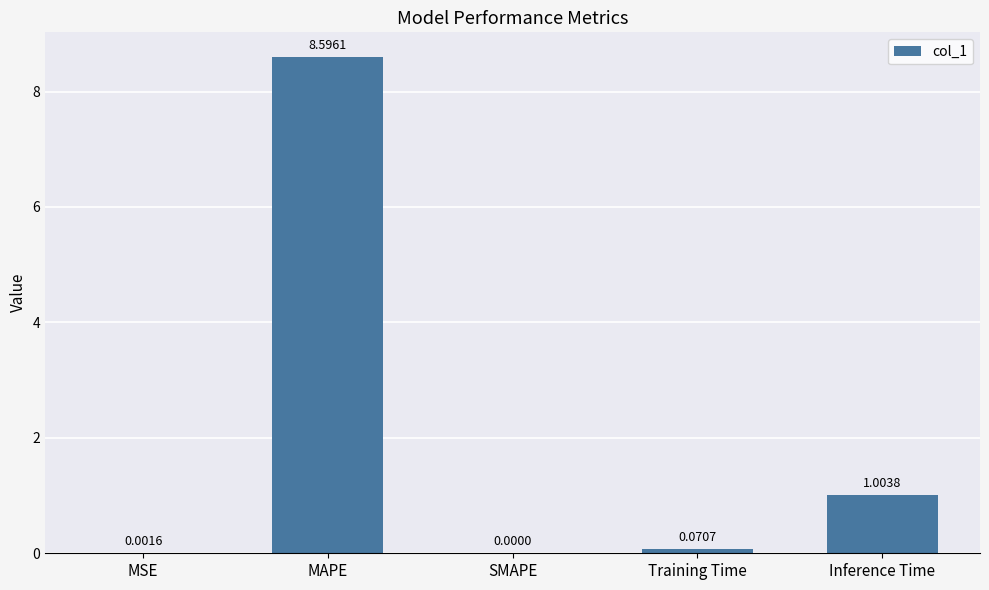

True or false: the data shows 1.0 at Inference Time.

True